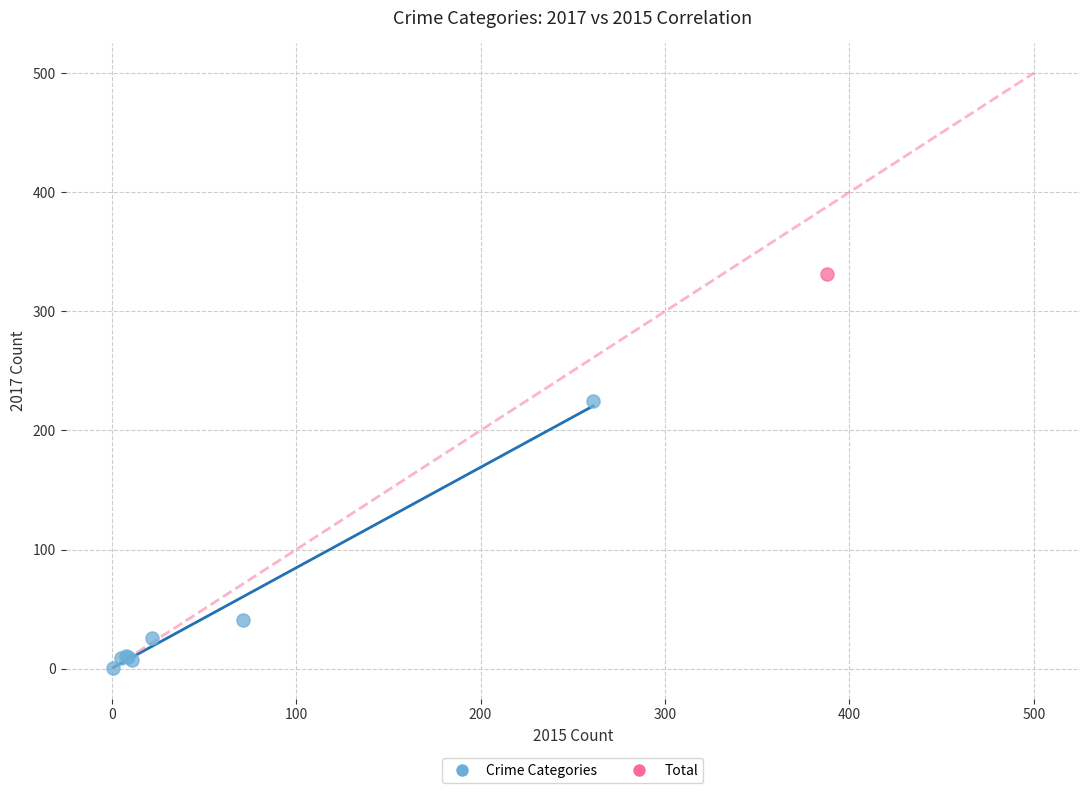

What are all the series names shown in the legend?

Crime Categories, Total